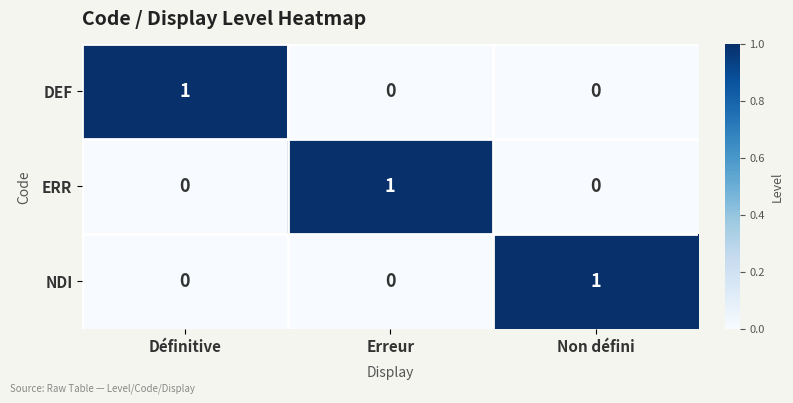

The value of ERR at Non défini is 0. True or false?

True